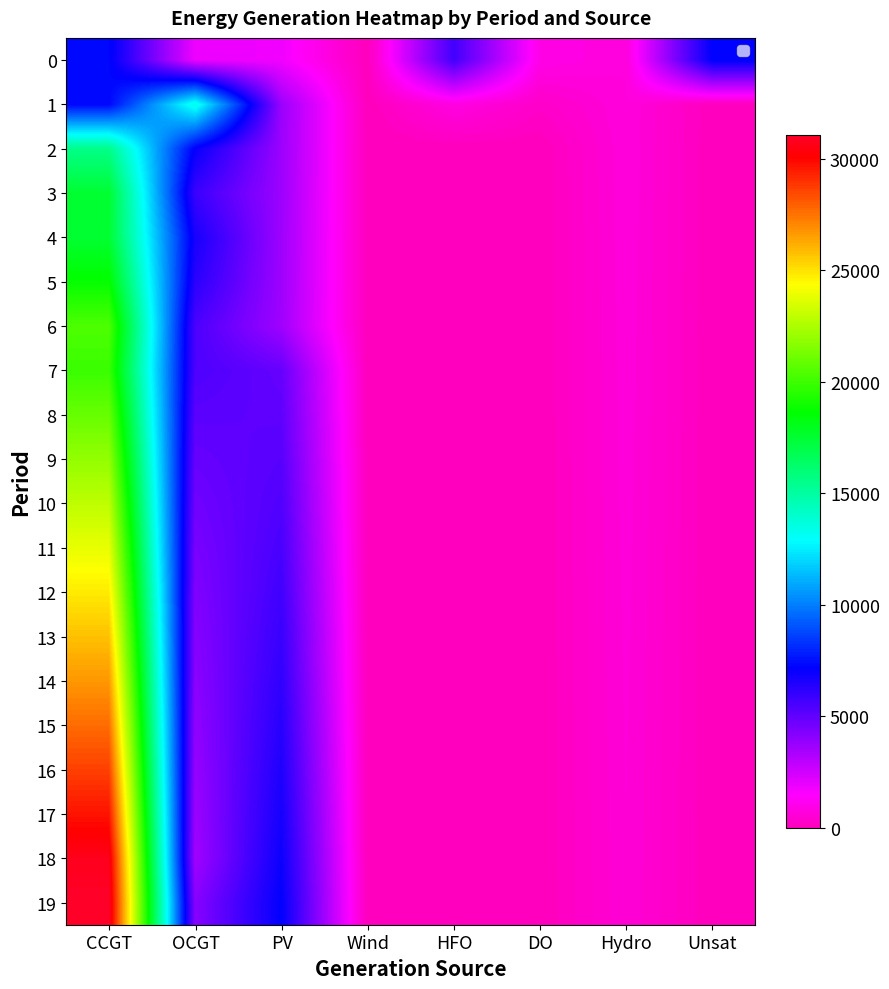

What is the sum of all 10 values?

33622